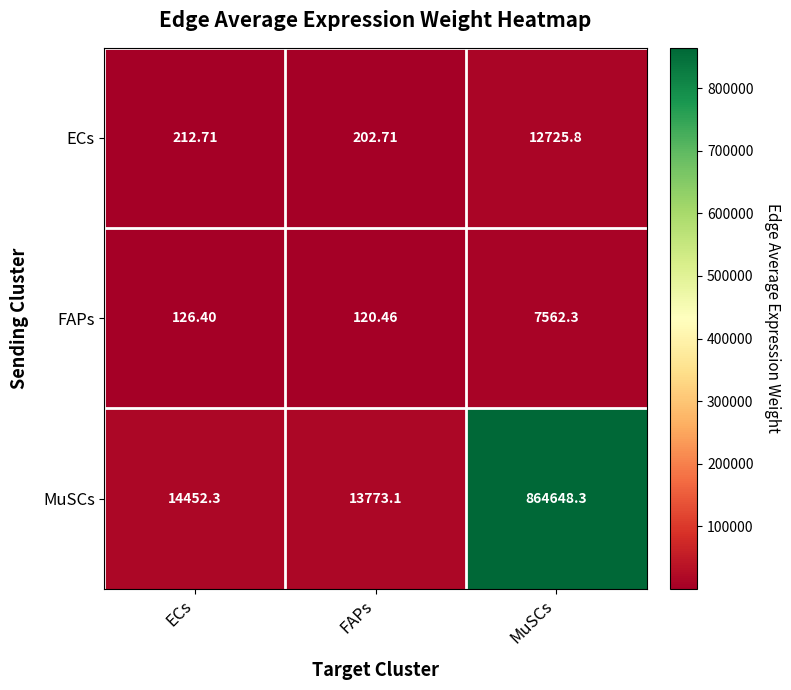

Which label corresponds to the largest value in the chart?

MuSCs